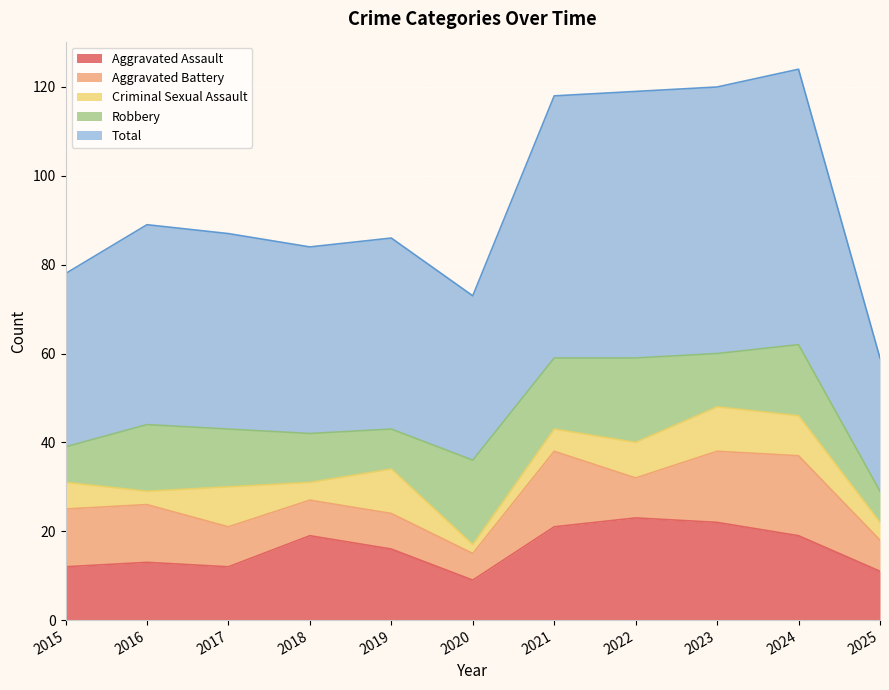

The value of Robbery at 2024 is 16. True or false?

True